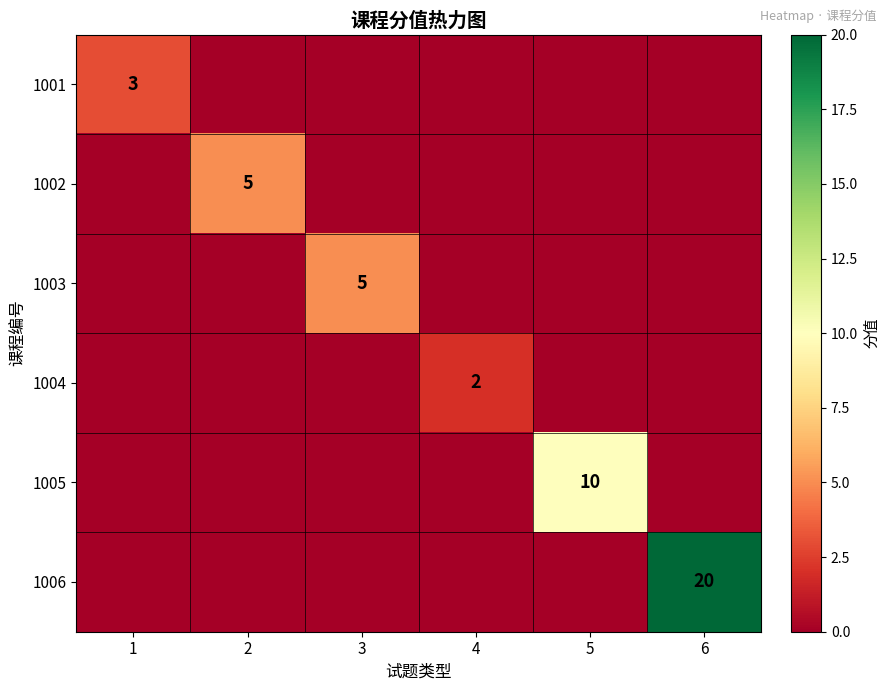

The 1004 series shows 1 at 4. True or false?

False